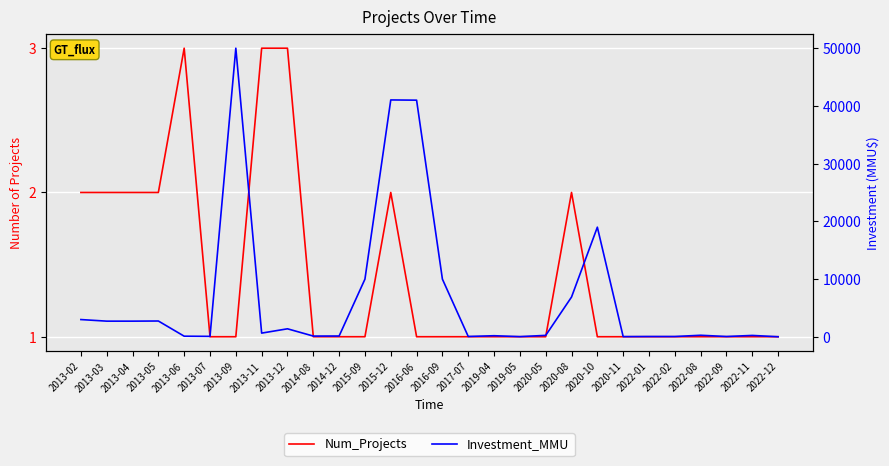

Which series has the largest total across all categories?

Investment_MMU